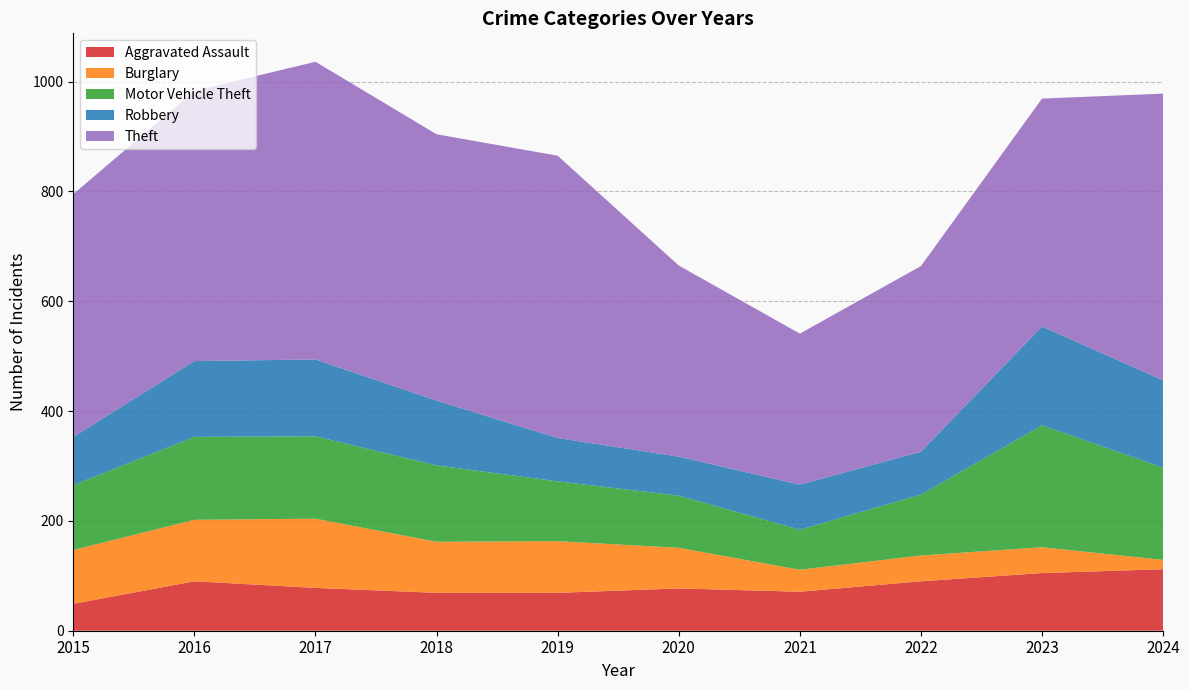

True or false: Aggravated Assault has more than 1 points higher than both neighbors.

True